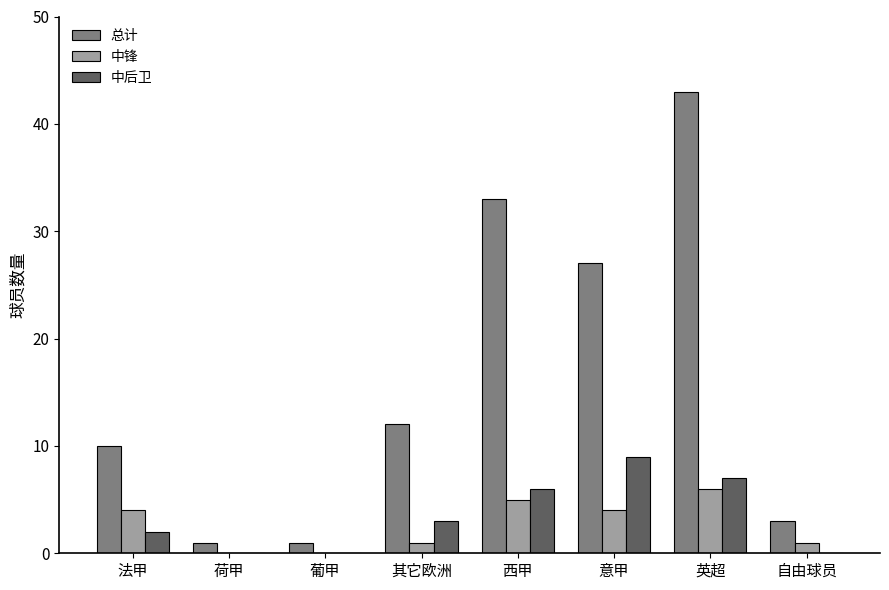

How many series are shown in this chart?

3